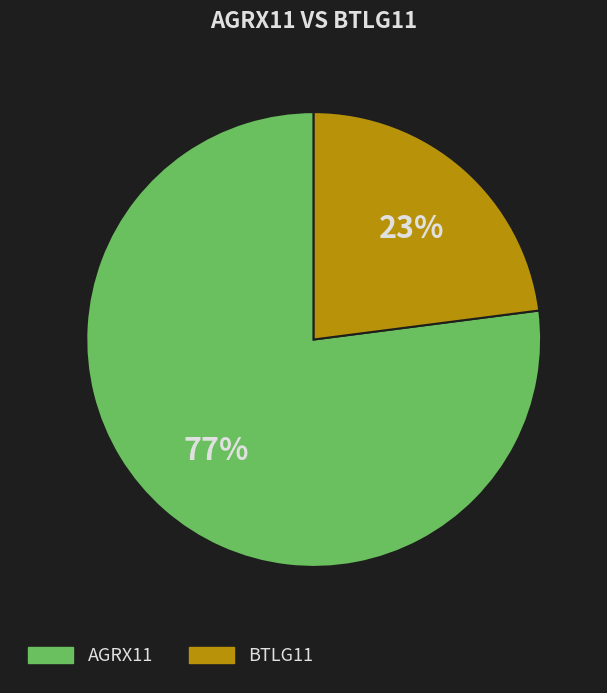

Do BTLG11 and AGRX11 together represent more than half of the pie?

Yes